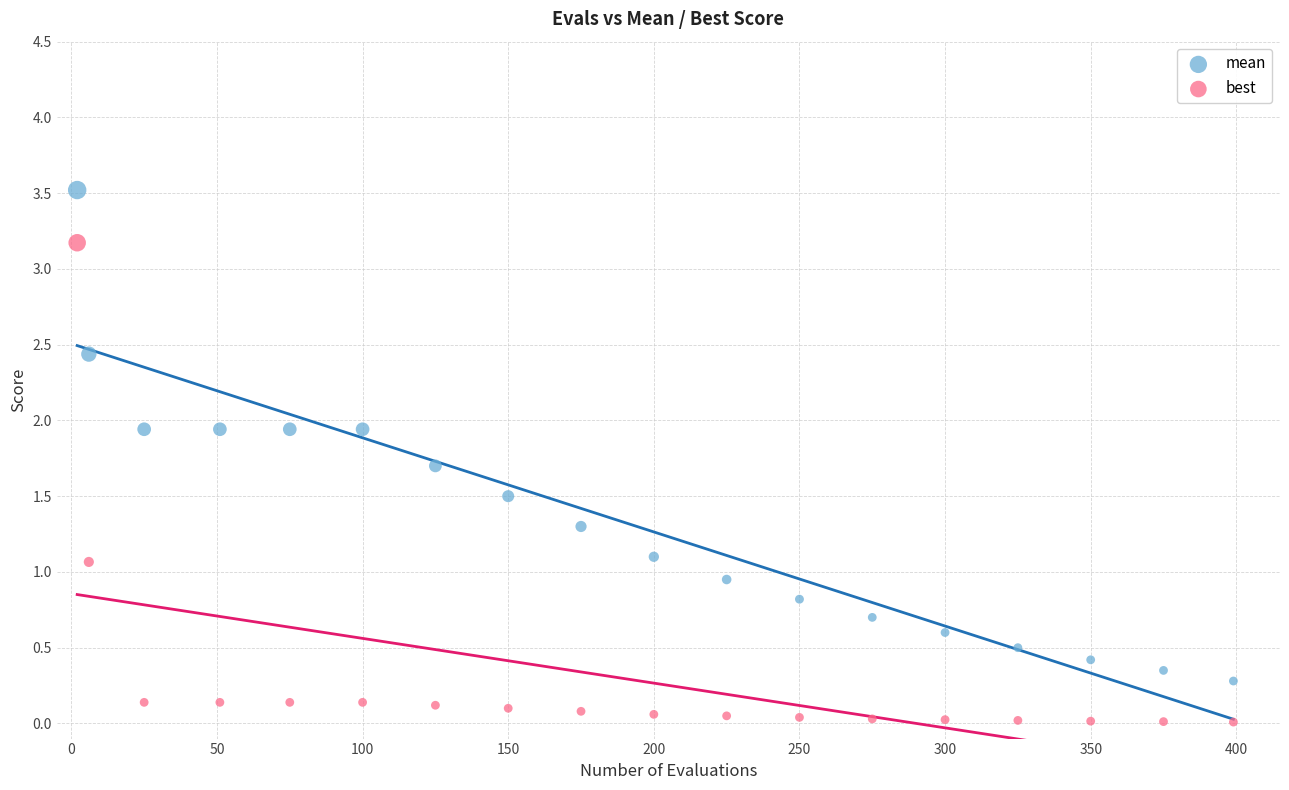

Which series reaches the minimum Y coordinate?

best